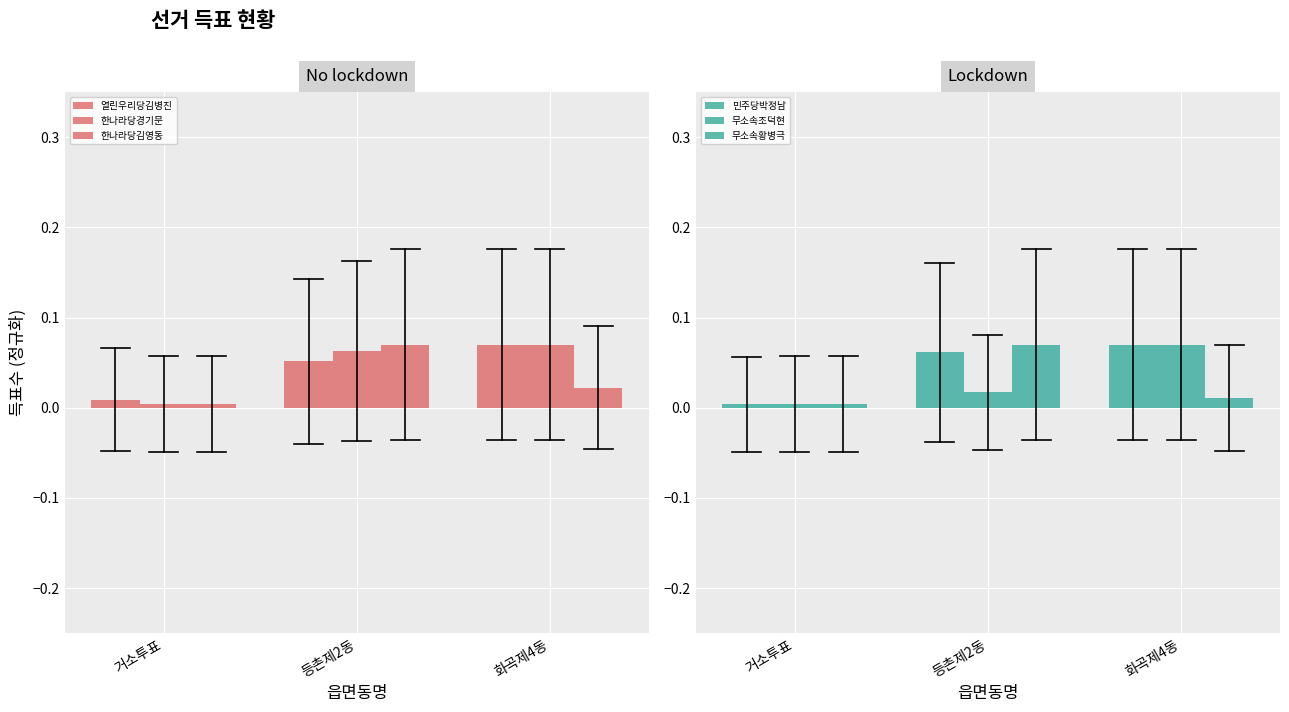

What are all the series names shown in the legend?

열린우리당김병진, 한나라당경기문, 한나라당김영동, 민주당박정남, 무소속조덕현, 무소속황병극